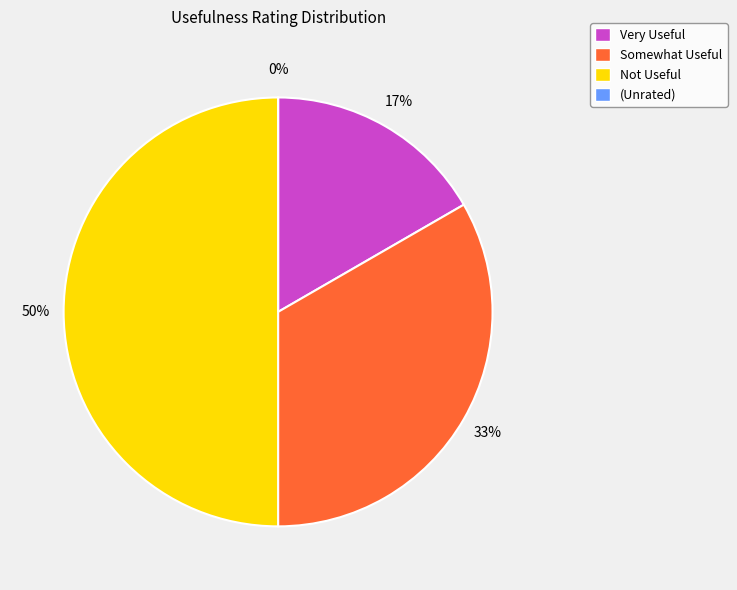

To the nearest percent, what is the combined percentage of Very Useful and (Unrated)?

17%